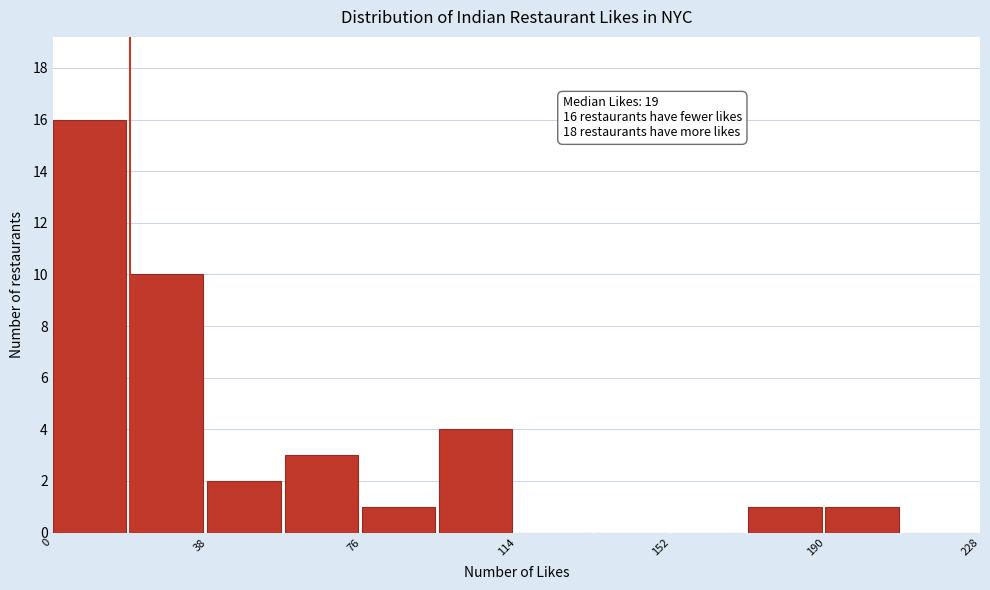

Read against the x-axis, roughly where is the centre of the tallest bar?

10